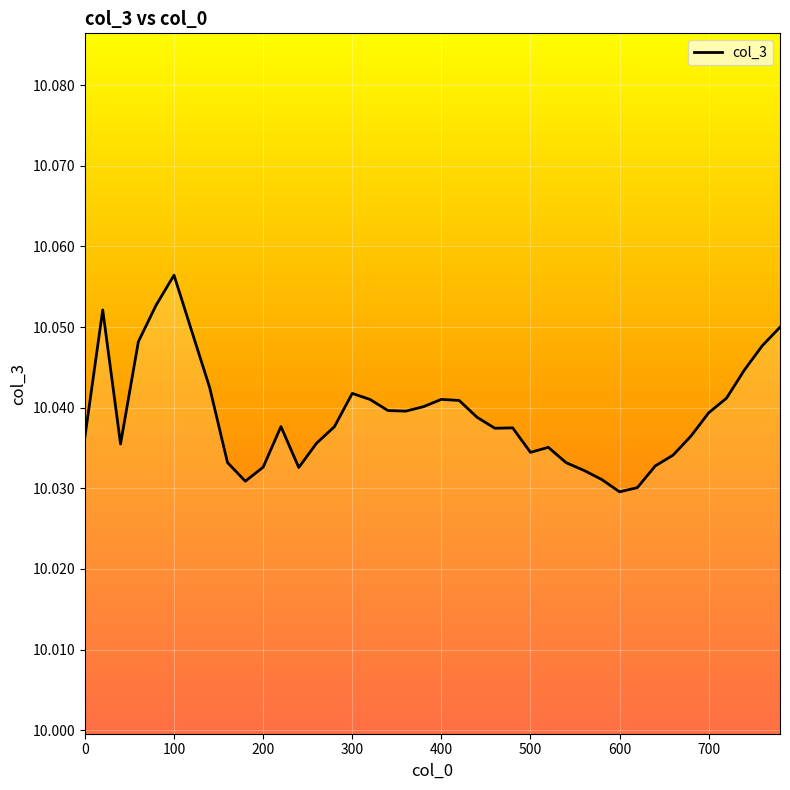

How many points are lower than both their immediate neighbors (excluding endpoints)?

7